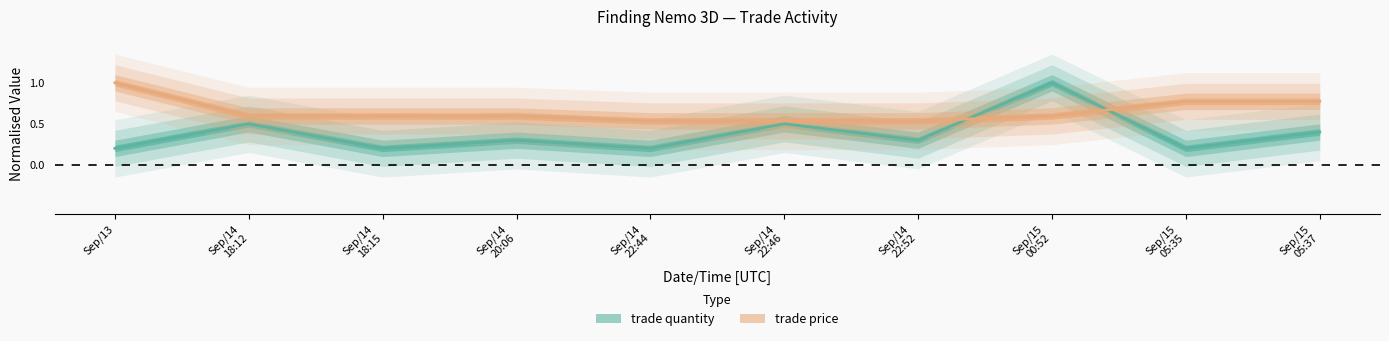

What is the sum of the trade quantity values at Sep/14
18:15 and Sep/14
22:44?

0.4